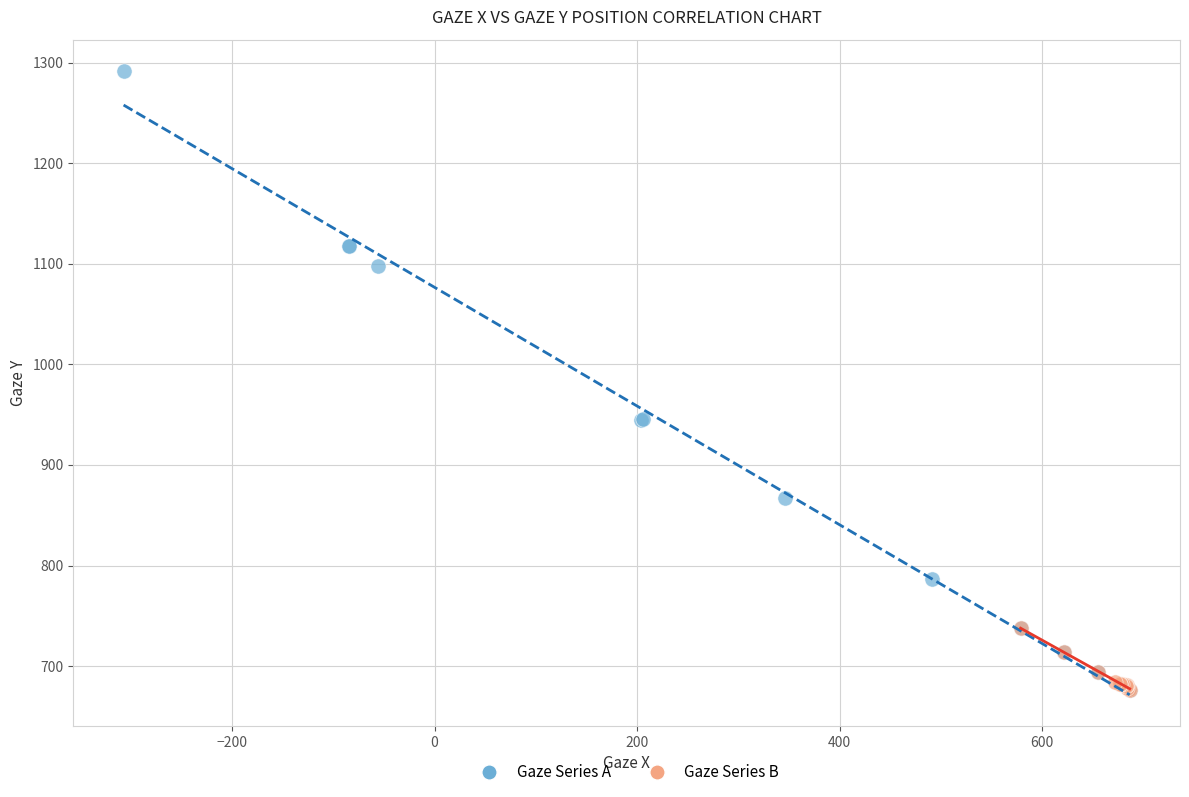

Which series has the largest Y range (max minus min)?

Gaze Series A